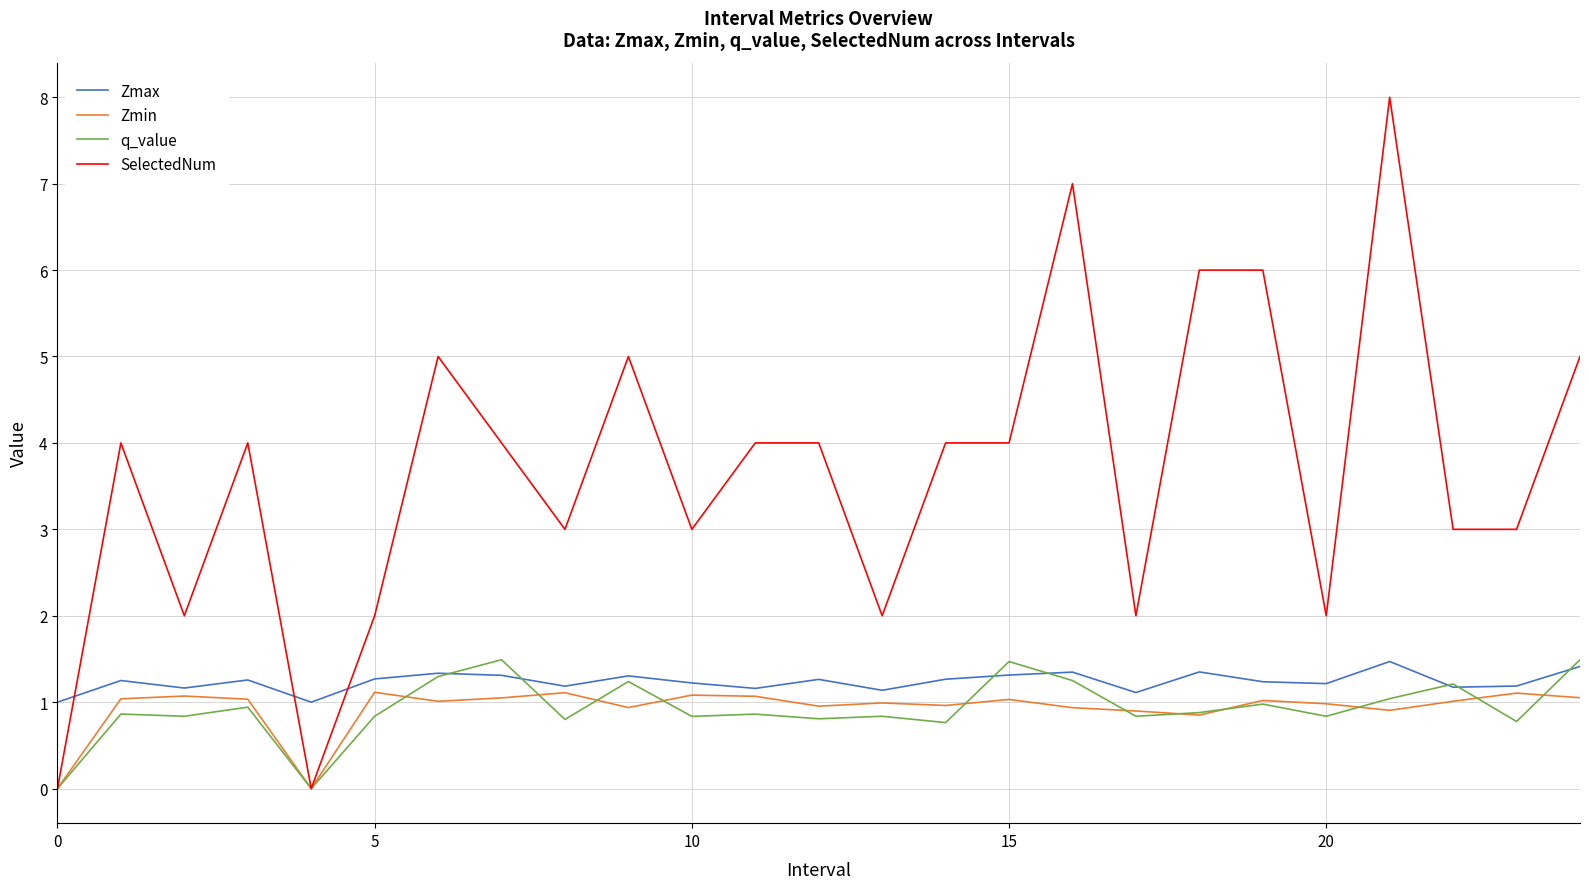

After their last crossing, which series has the higher values: SelectedNum or Zmax?

SelectedNum